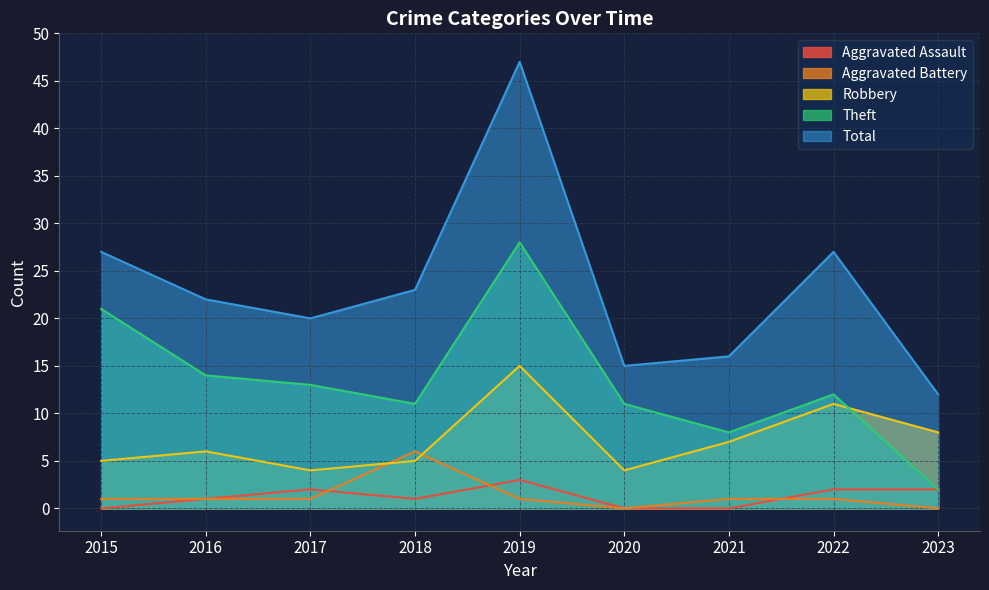

What is the sum of all Theft values?

120